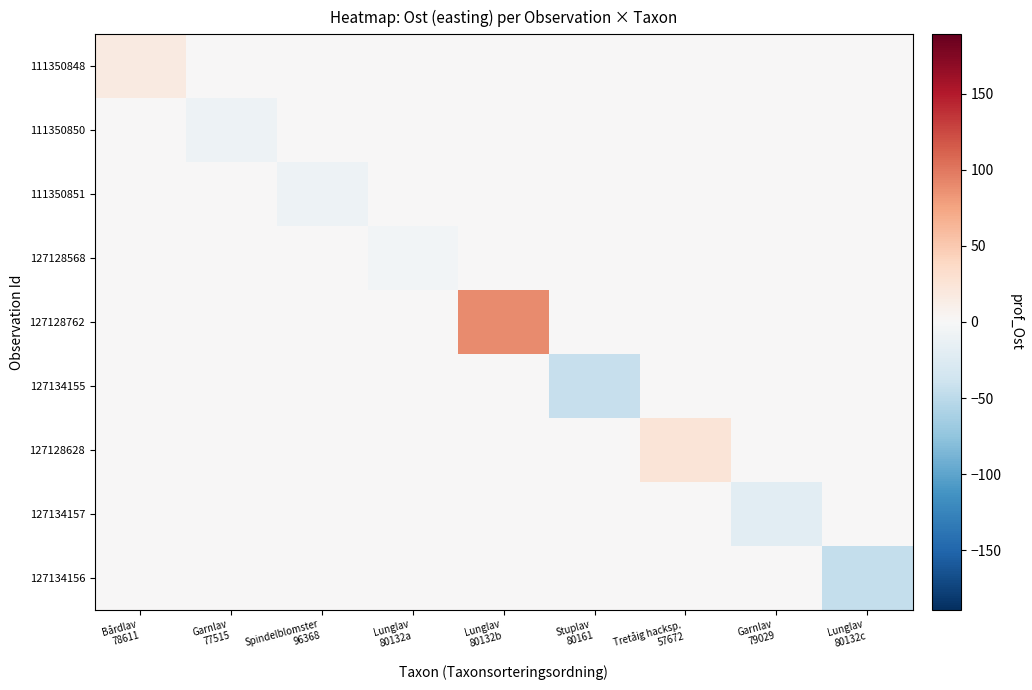

Rank the series by their maximum value, from lowest to highest.

111350850, 111350851, 127128568, 127134155, 127134157, 127134156, 111350848, 127128628, 127128762